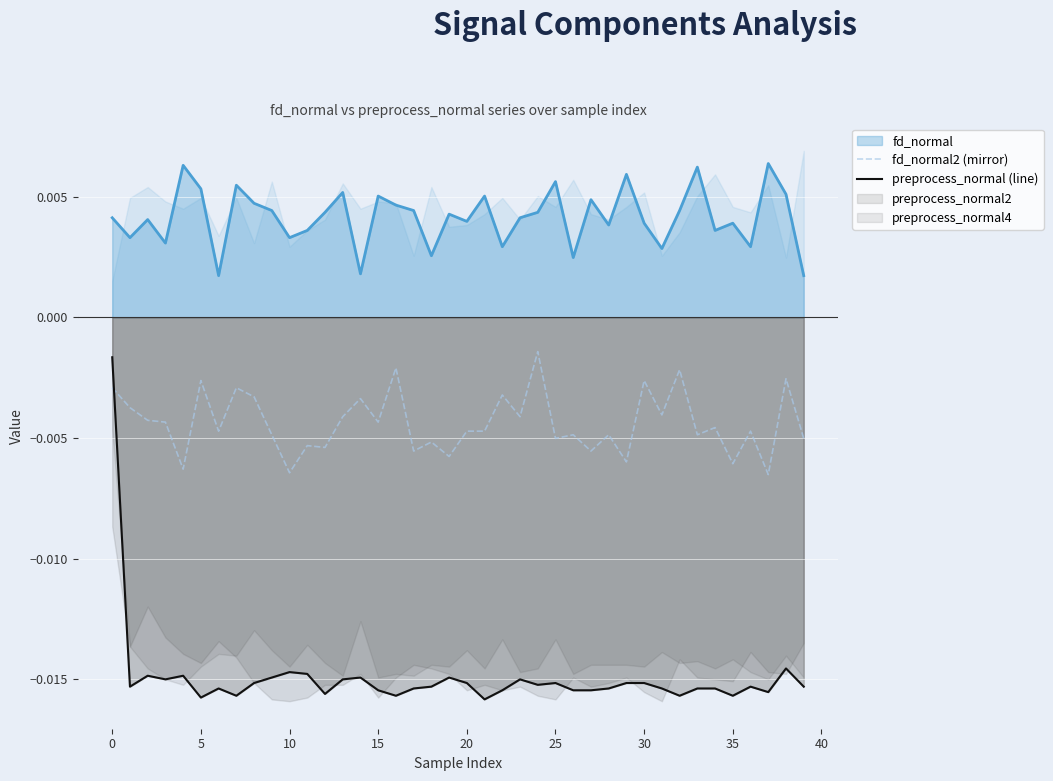

True or false: fd_normal (line) and fd_normal2 (mirror) cross at least once.

False